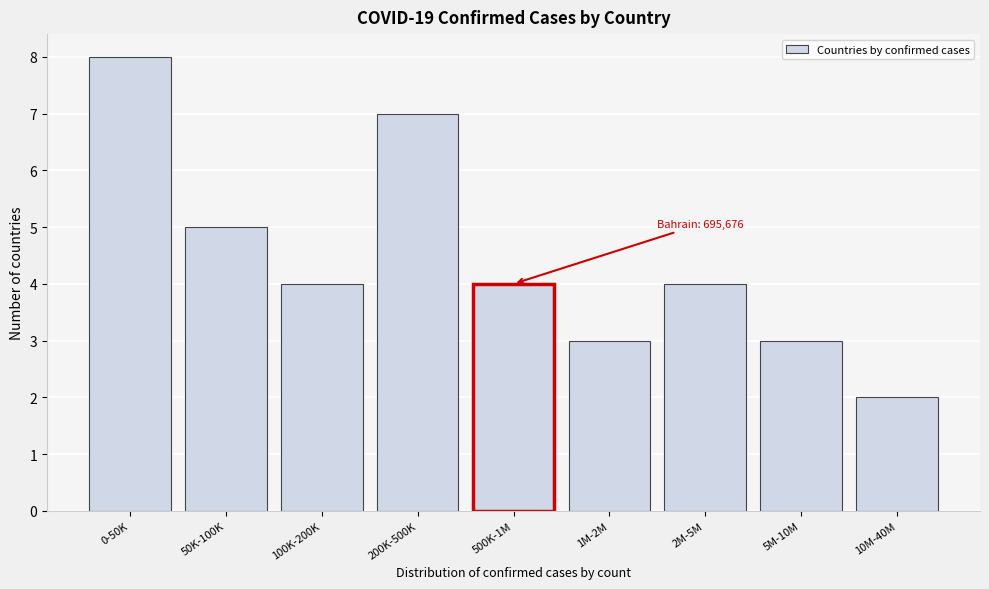

Reading left to right, what are all the values shown in this chart?

8	5	4	7	4	3	4	3	2